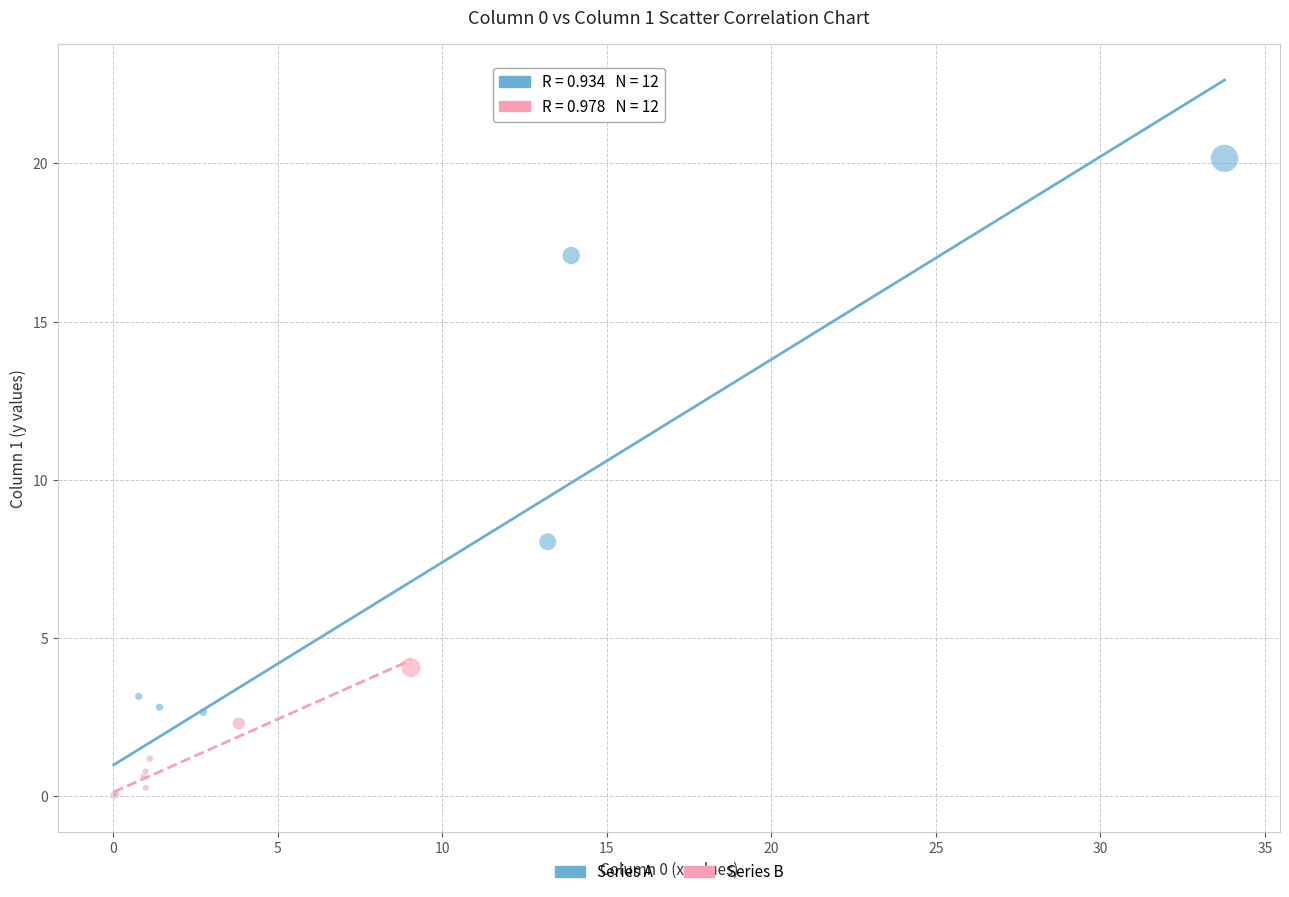

Which series has the widest spread of Y values?

Series A